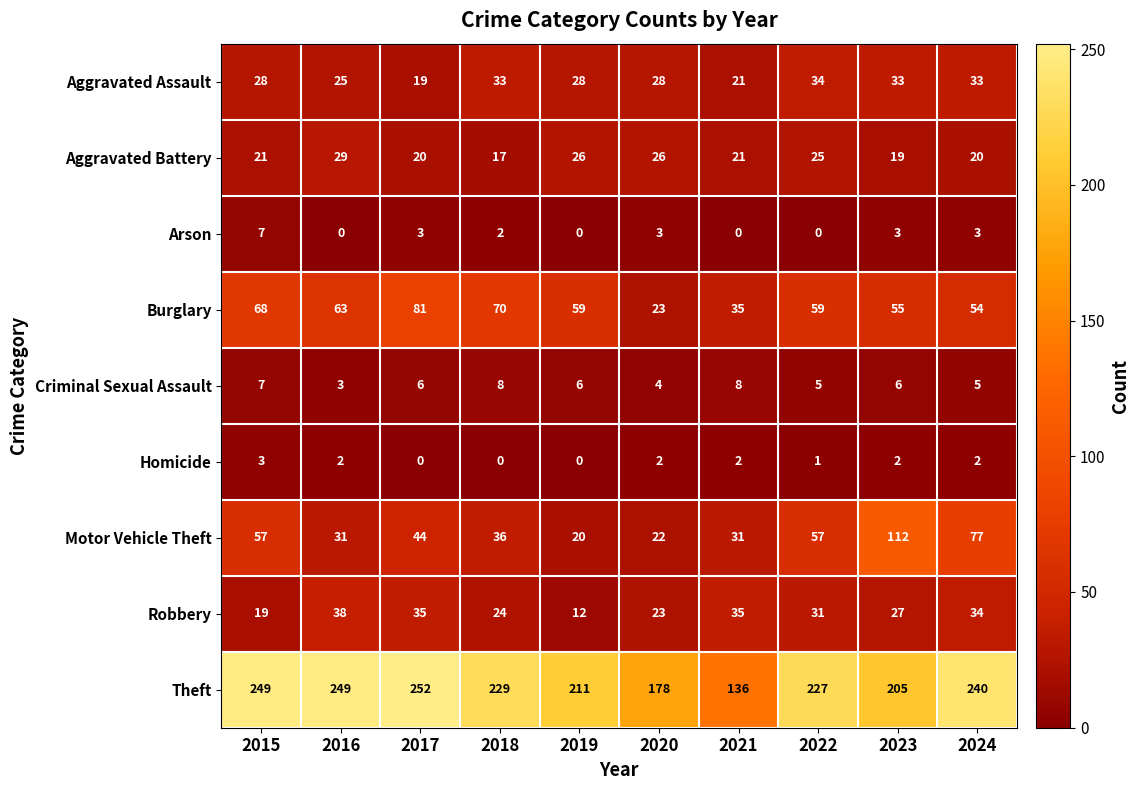

At which label does Motor Vehicle Theft first exceed 44?

2015